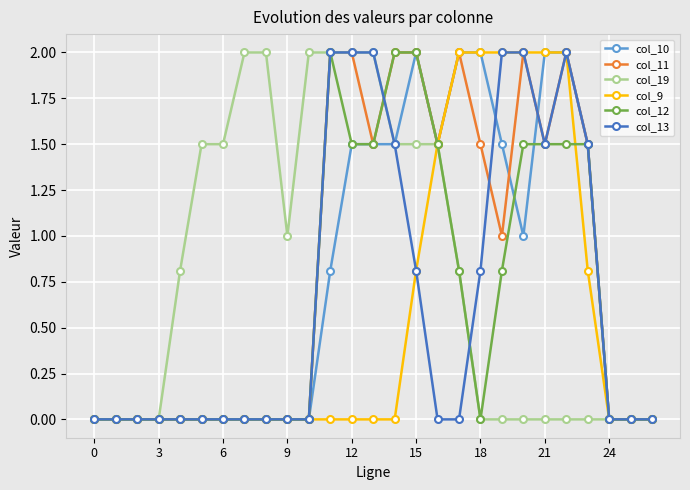

True or false: col_13 has more than 0 points higher than both neighbors.

True